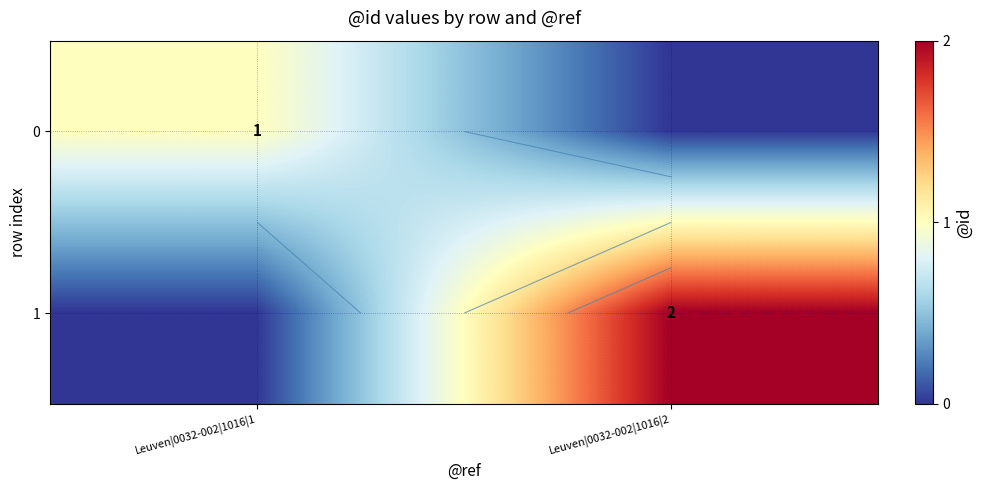

At which label does 1 reach its peak?

Leuven|0032-002|1016|2